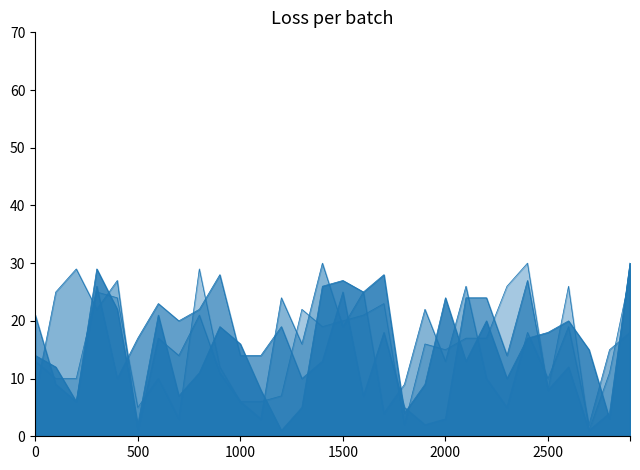

Does the chart have visible grid lines?

No